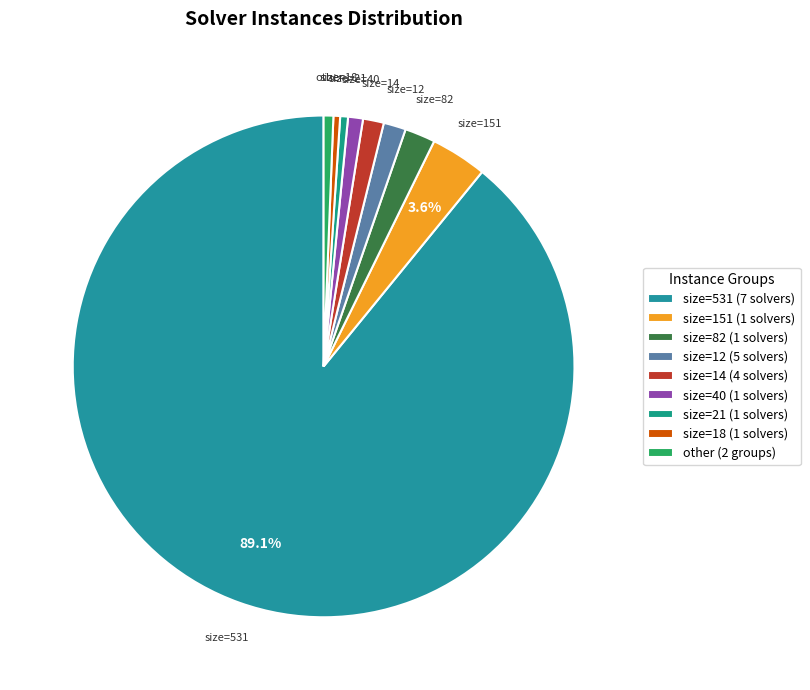

Which slice is the smallest?

21